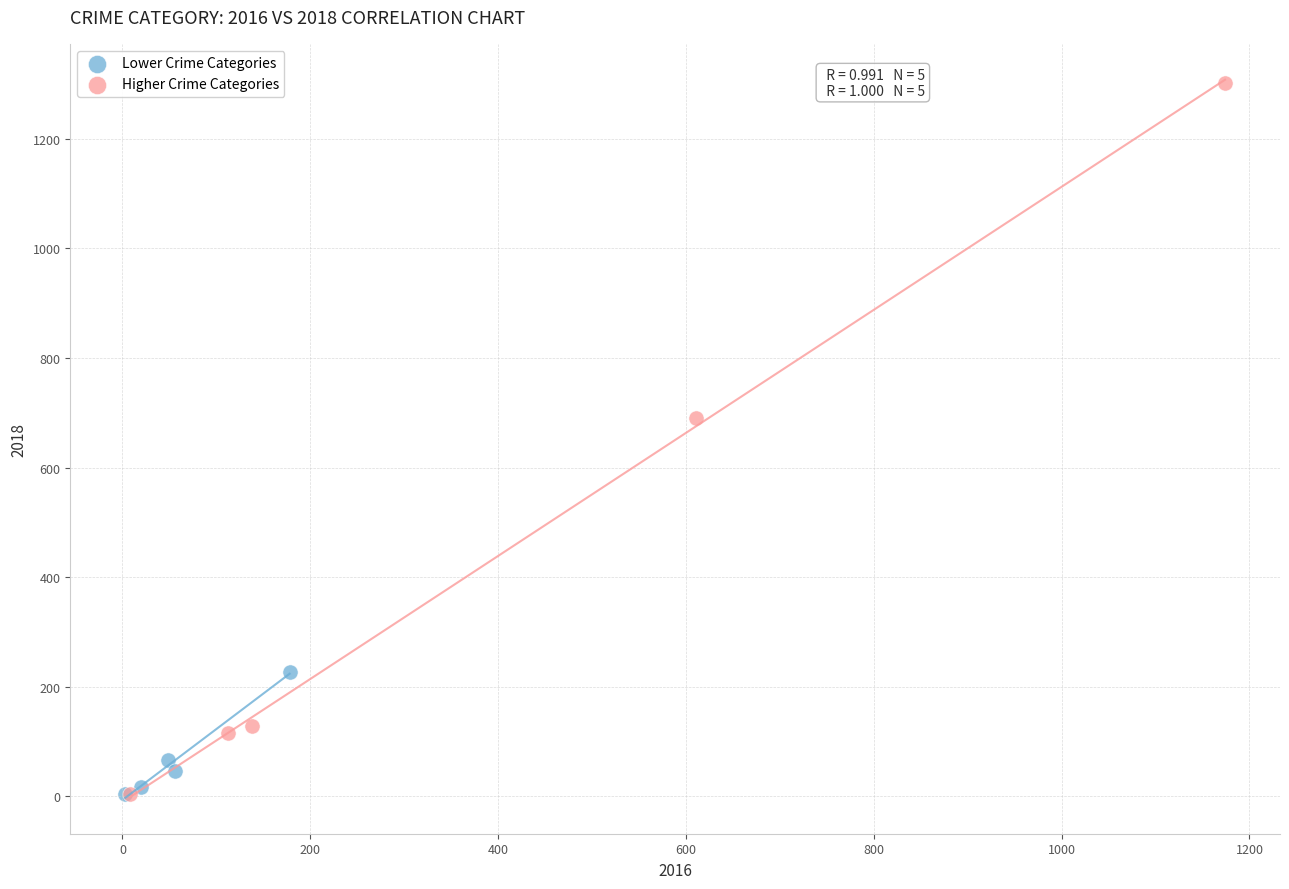

Which series has the largest Y range (max minus min)?

Higher Crime Categories